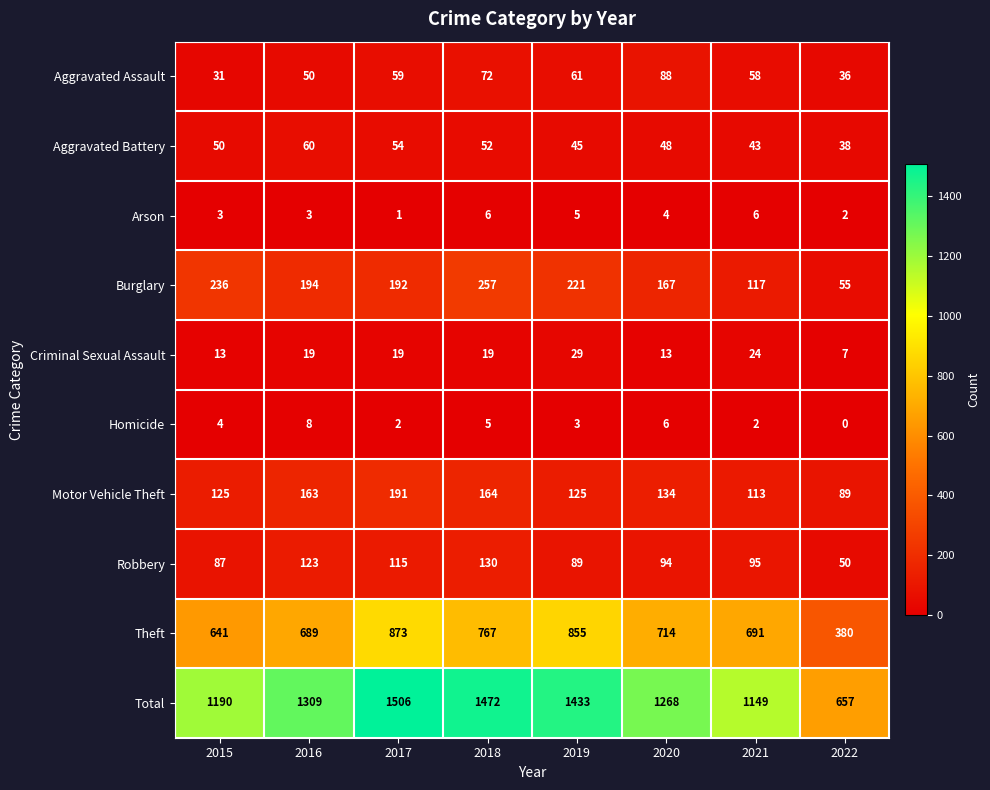

What is the average value of the Robbery series?

98